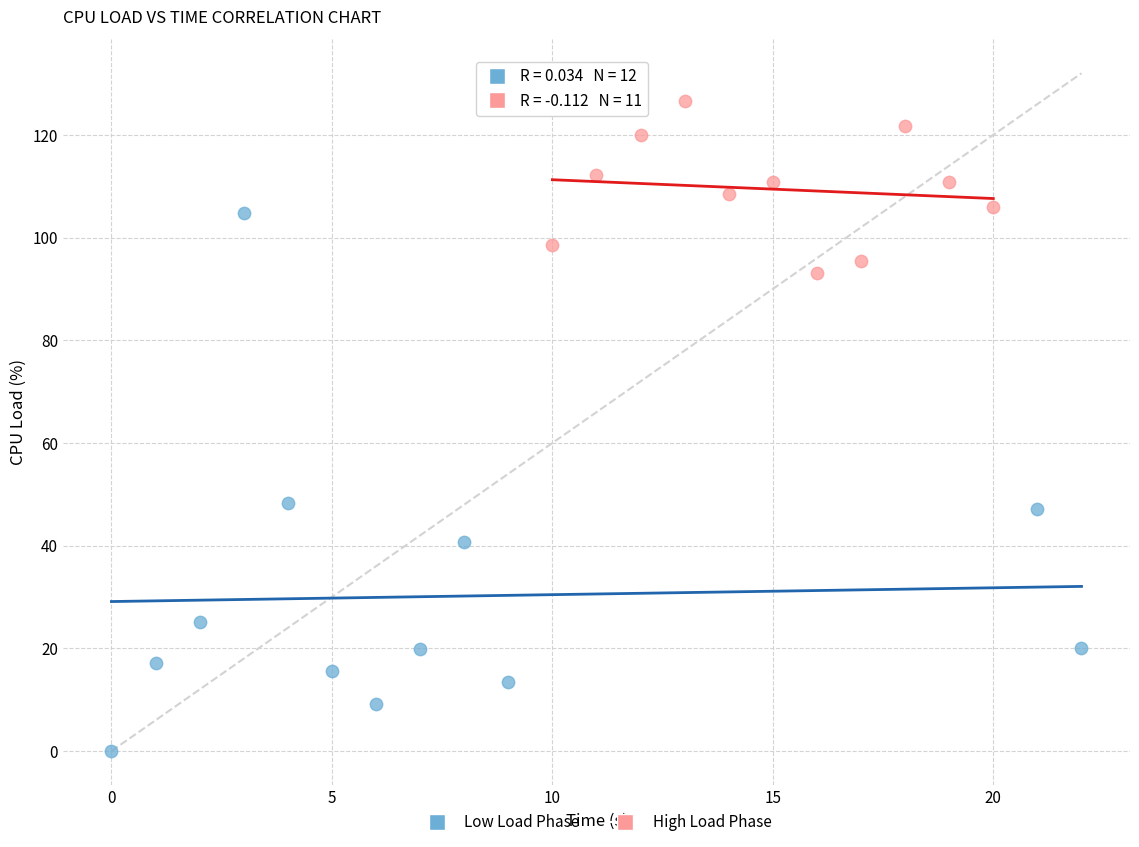

Which series contains the lowest Y value?

Low Load Phase